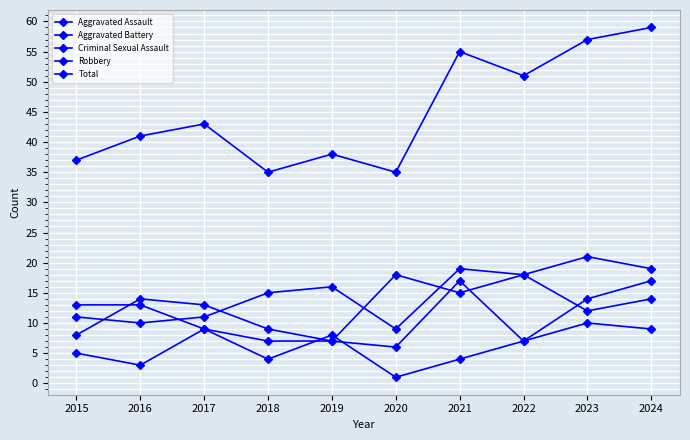

What is the value of the Criminal Sexual Assault point at the 8th from the left?

7